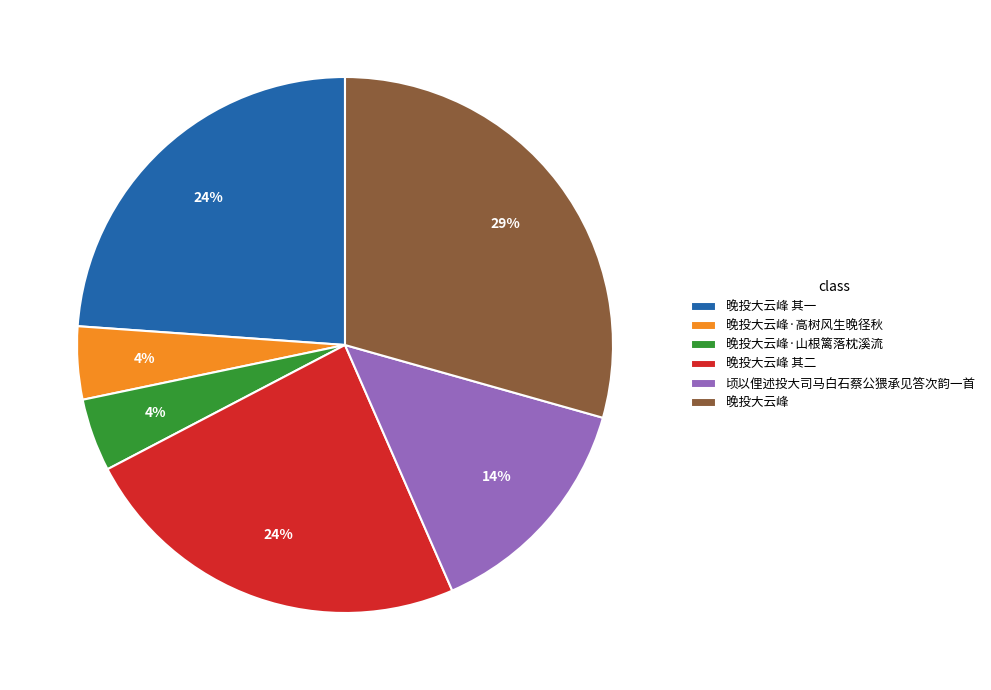

What percentage is the 晚投大云峰 其一 slice, to the nearest percent?

24%